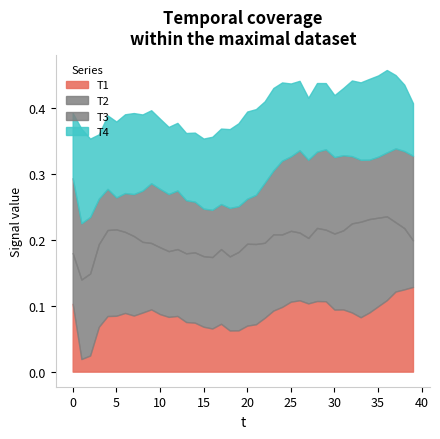

Reading left to right, what are all the values shown in this chart?

T1: 0.1	0.0	0.0	0.1	0.1	0.1	0.1	0.1	0.1	0.1	0.1	0.1	0.1	0.1	0.1	0.1	0.1	0.1	0.1	0.1	0.1	0.1	0.1	0.1	0.1	0.1	0.1	0.1	0.1	0.1	0.1	0.1	0.1	0.1	0.1	0.1	0.1	0.1	0.1	0.1
T2: 0.1	0.1	0.1	0.1	0.1	0.1	0.1	0.1	0.1	0.1	0.1	0.1	0.1	0.1	0.1	0.1	0.1	0.1	0.1	0.1	0.1	0.1	0.1	0.1	0.1	0.1	0.1	0.1	0.1	0.1	0.1	0.1	0.1	0.1	0.1	0.1	0.1	0.1	0.1	0.1
T3: 0.1	0.1	0.1	0.1	0.1	0.0	0.1	0.1	0.1	0.1	0.1	0.1	0.1	0.1	0.1	0.1	0.1	0.1	0.1	0.1	0.1	0.1	0.1	0.1	0.1	0.1	0.1	0.1	0.1	0.1	0.1	0.1	0.1	0.1	0.1	0.1	0.1	0.1	0.1	0.1
T4: 0.1	0.1	0.1	0.1	0.1	0.1	0.1	0.1	0.1	0.1	0.1	0.1	0.1	0.1	0.1	0.1	0.1	0.1	0.1	0.1	0.1	0.1	0.1	0.1	0.1	0.1	0.1	0.1	0.1	0.1	0.1	0.1	0.1	0.1	0.1	0.1	0.1	0.1	0.1	0.1